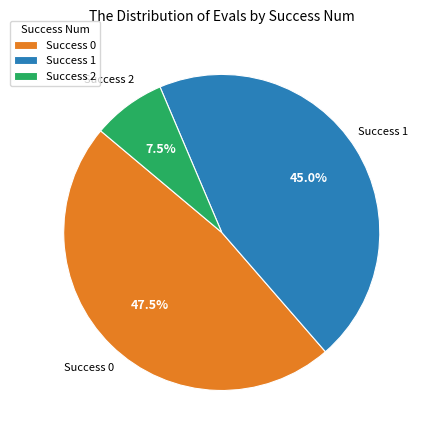

What is the largest slice in the pie chart?

Success 0